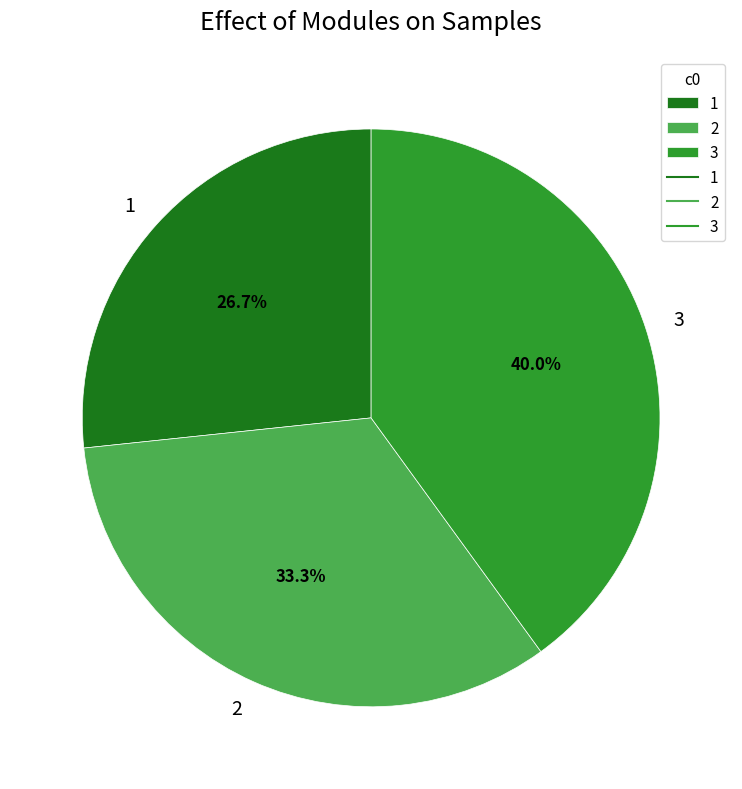

Is 3 the majority of the pie?

No